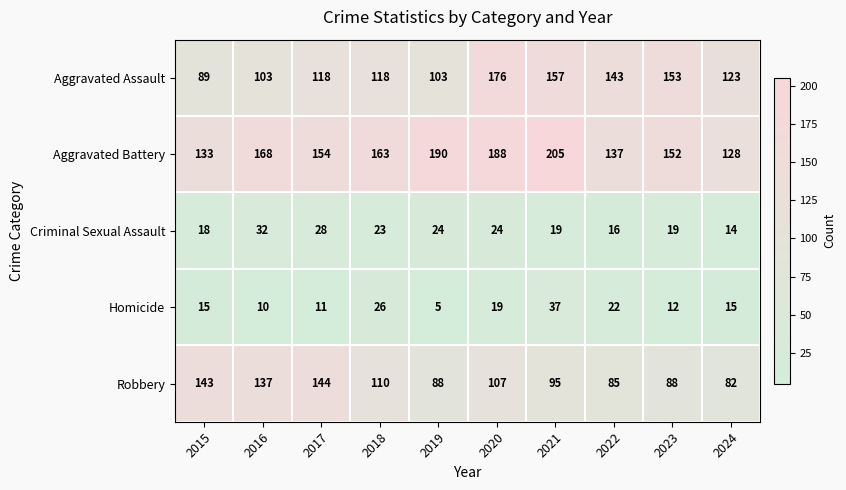

Which series has the largest total across all categories?

Aggravated Battery